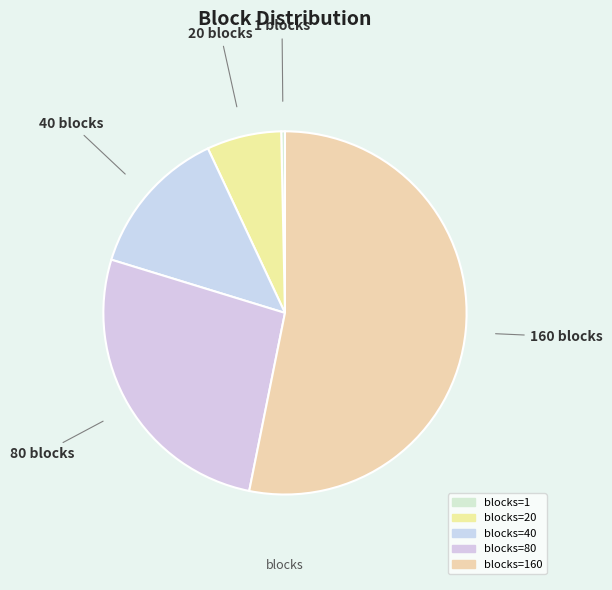

Rank the categories by value from lowest to highest.

1, 20, 40, 80, 160